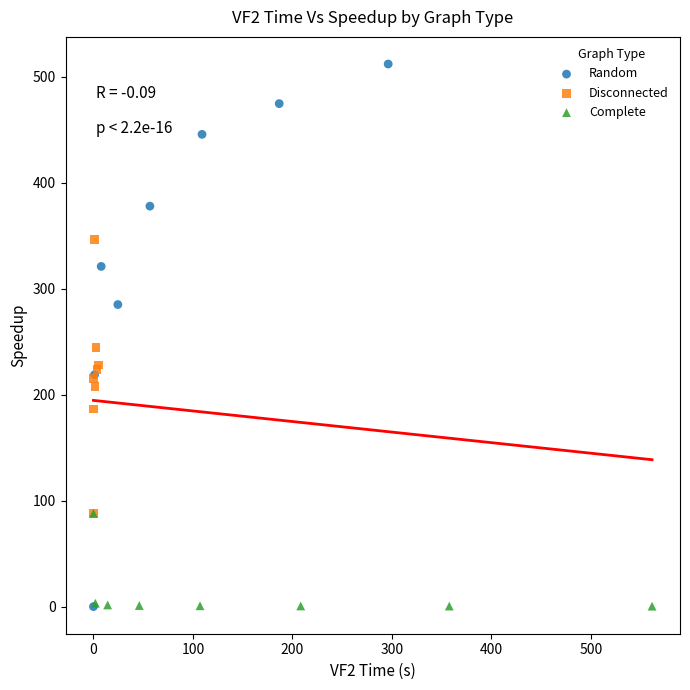

Which series has the largest Y range (max minus min)?

Random